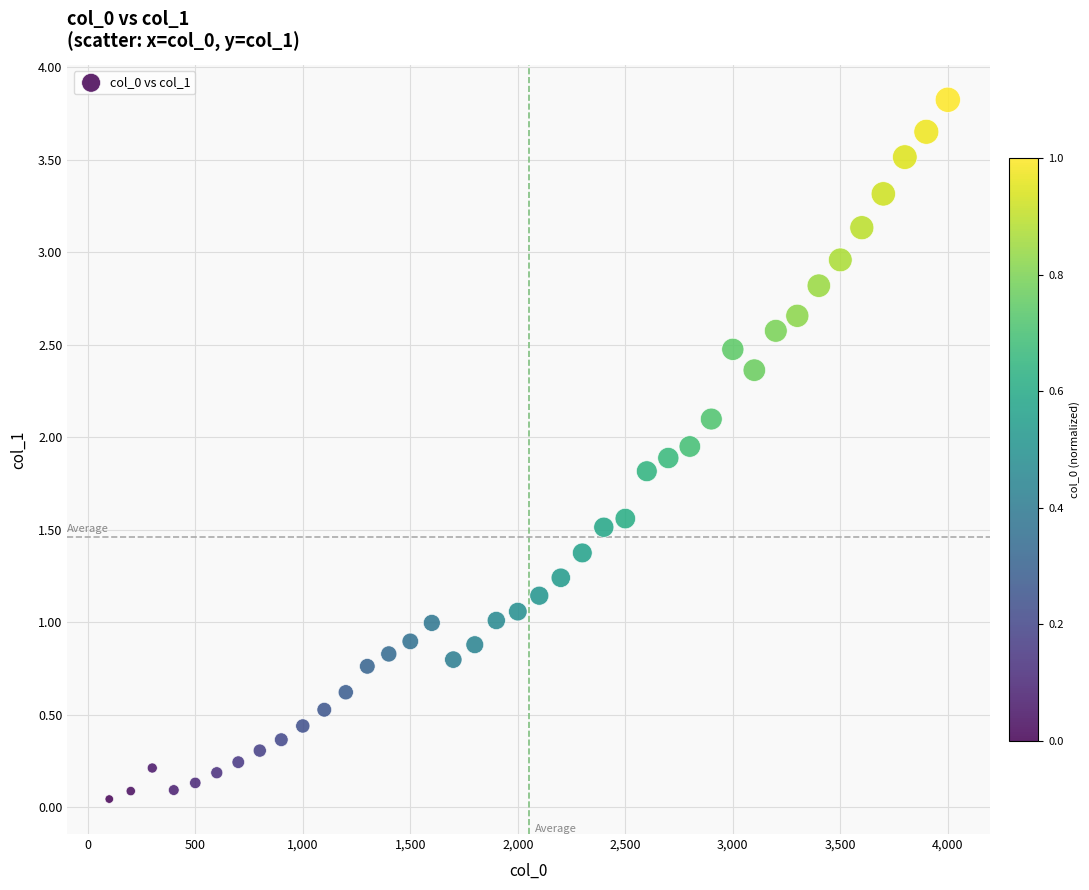

What is the range of X values (max minus min)?

3900.0